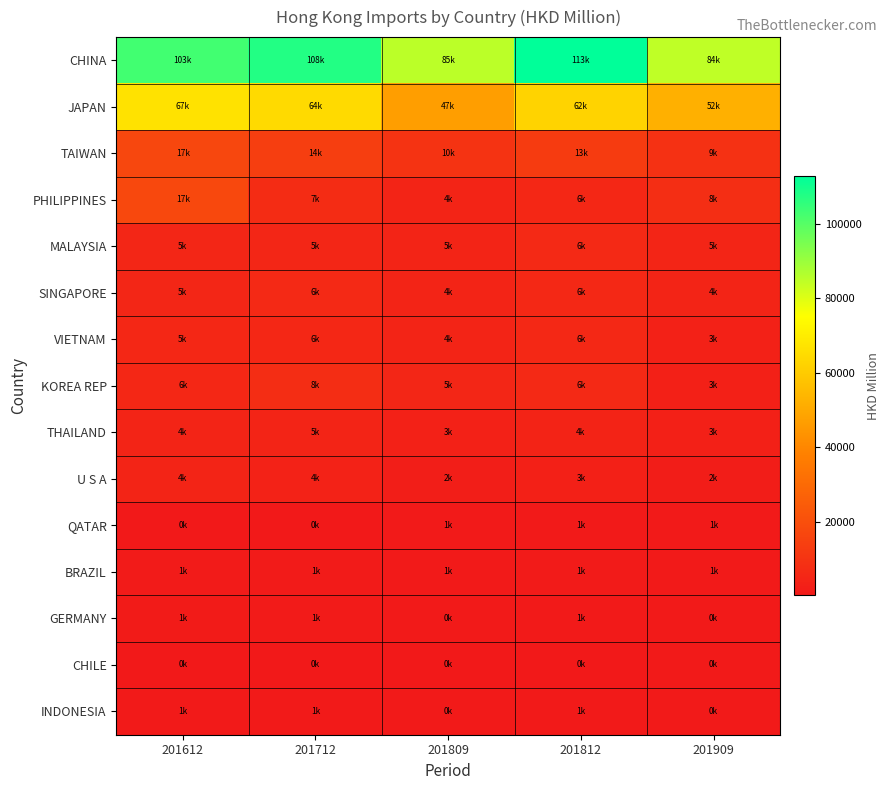

Which series changed the most between 201612 and 201712?

PHILIPPINES